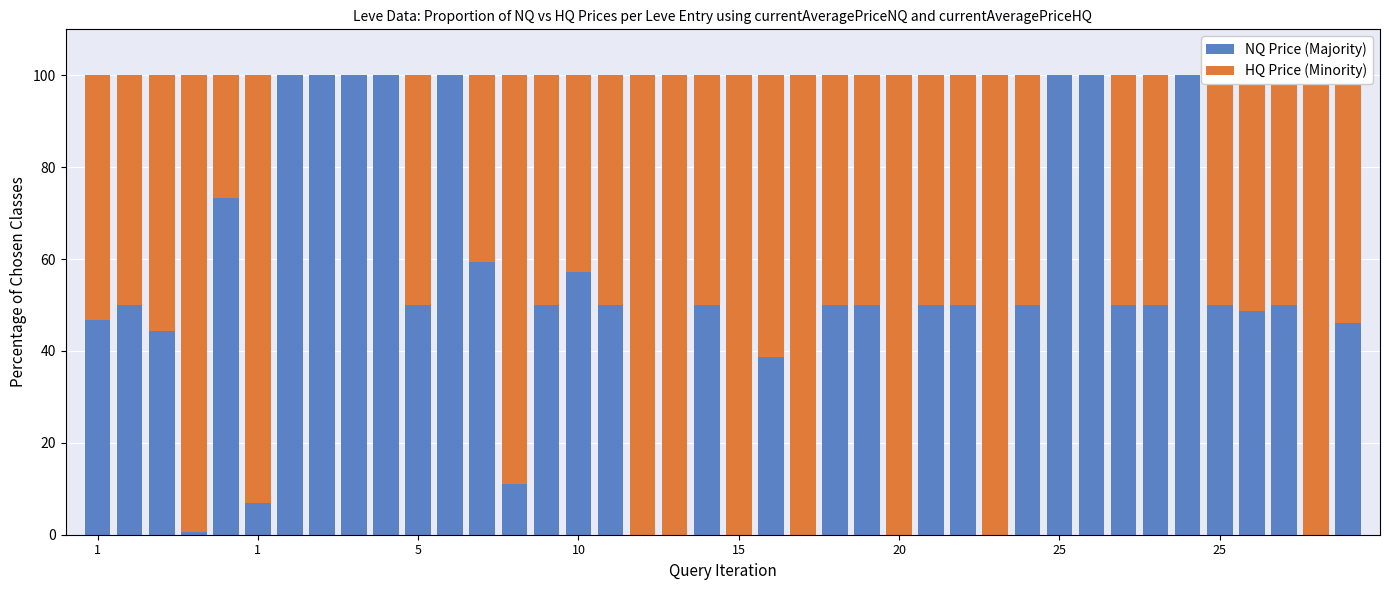

Where does the HQ Price (Minority) series first go above 49?

1